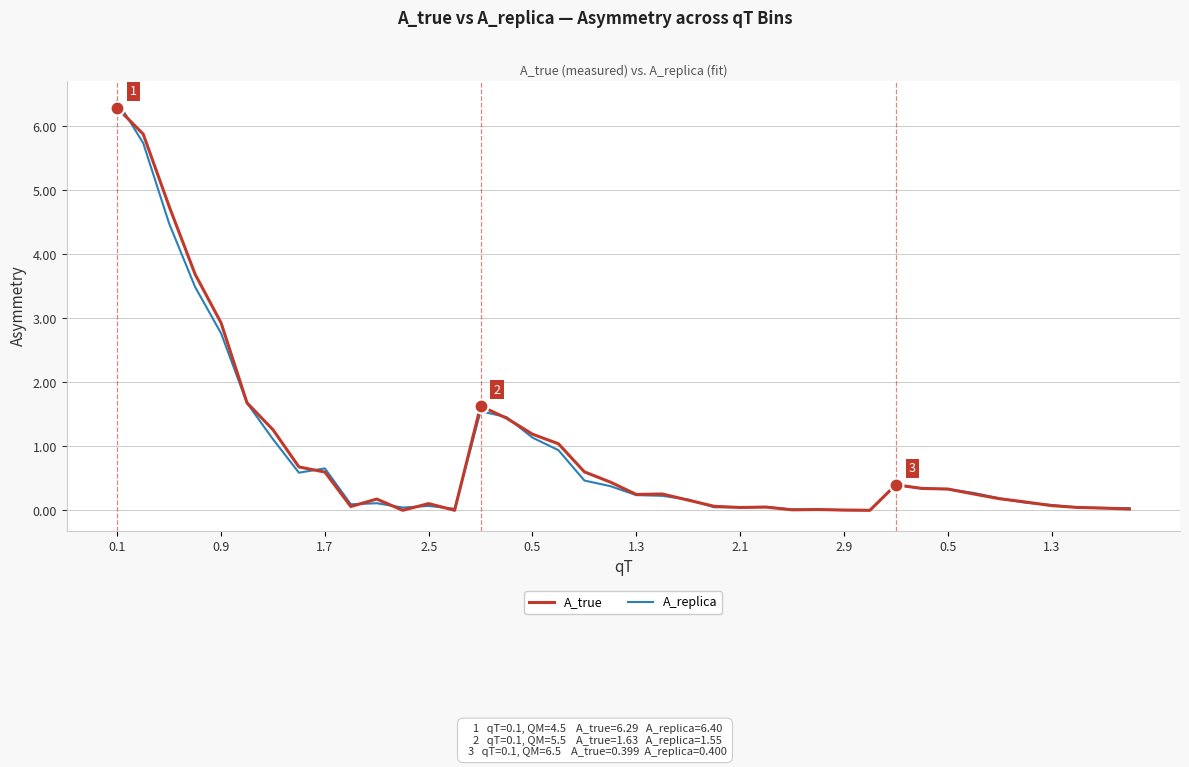

Which series has the largest range (max minus min)?

A_replica